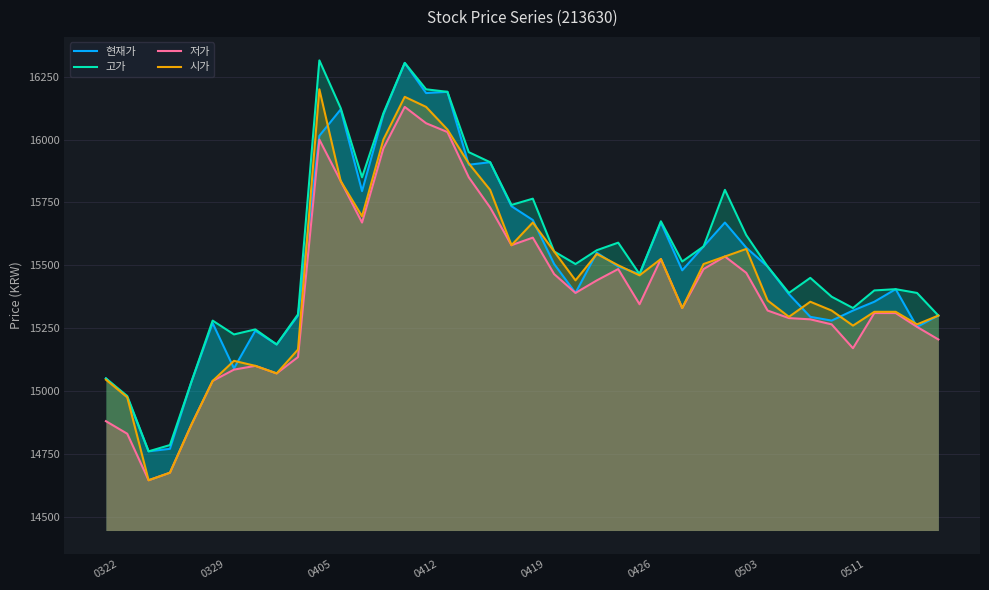

Which category has the highest value in the 현재가 series?

14